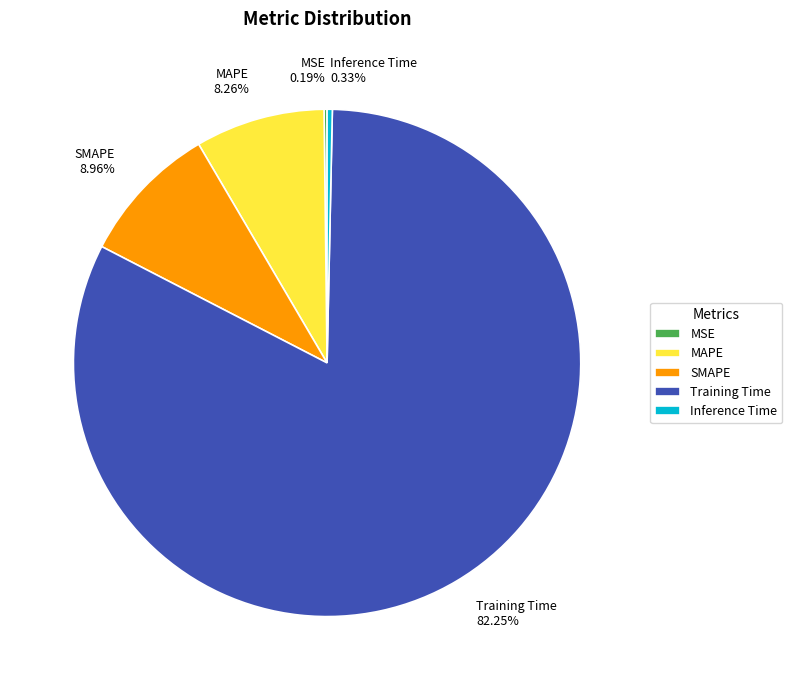

Which slice is the largest?

Training Time